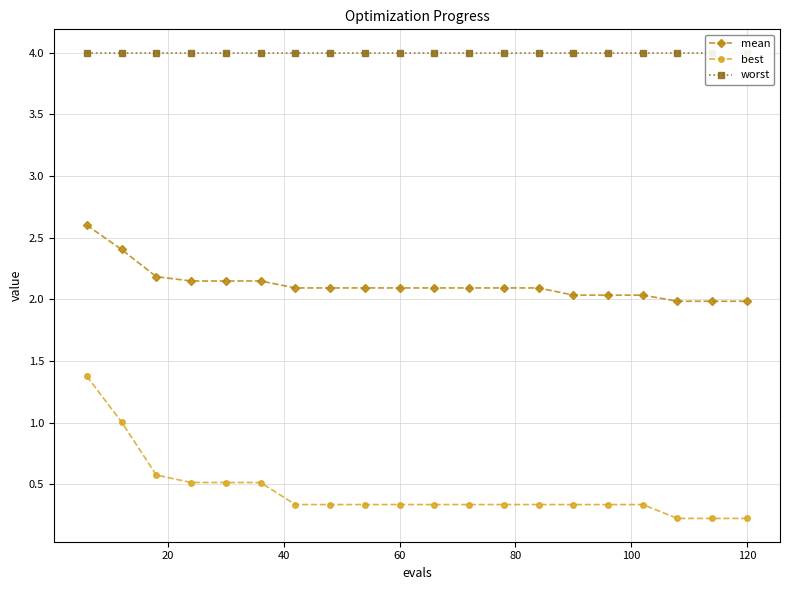

What is the minimum value for best?

0.2